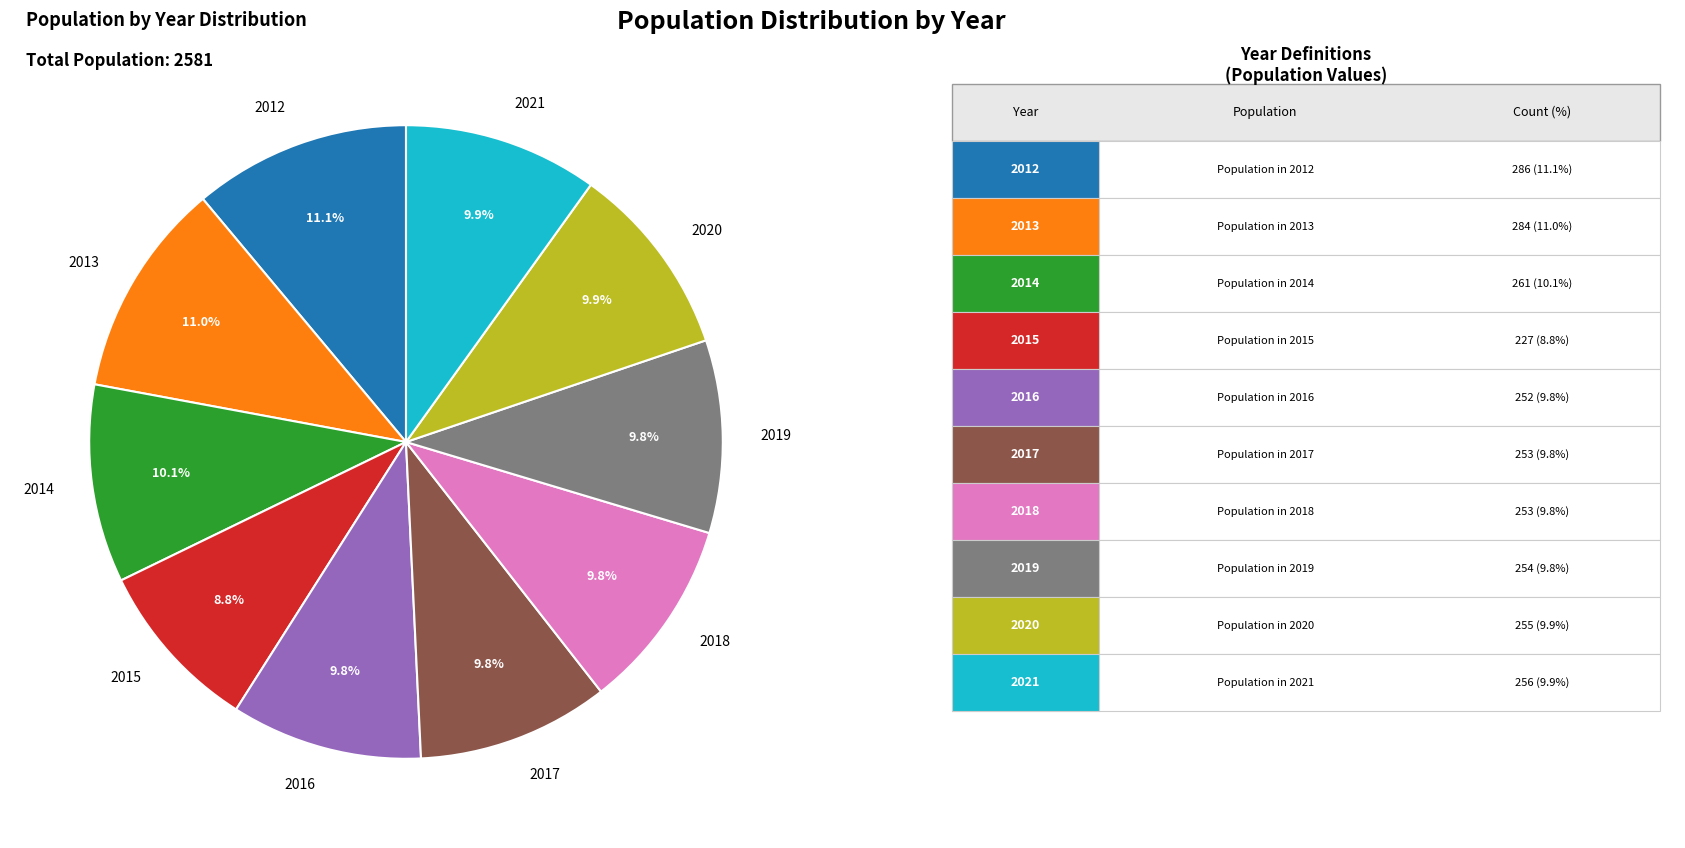

How many slices are in this pie chart?

10